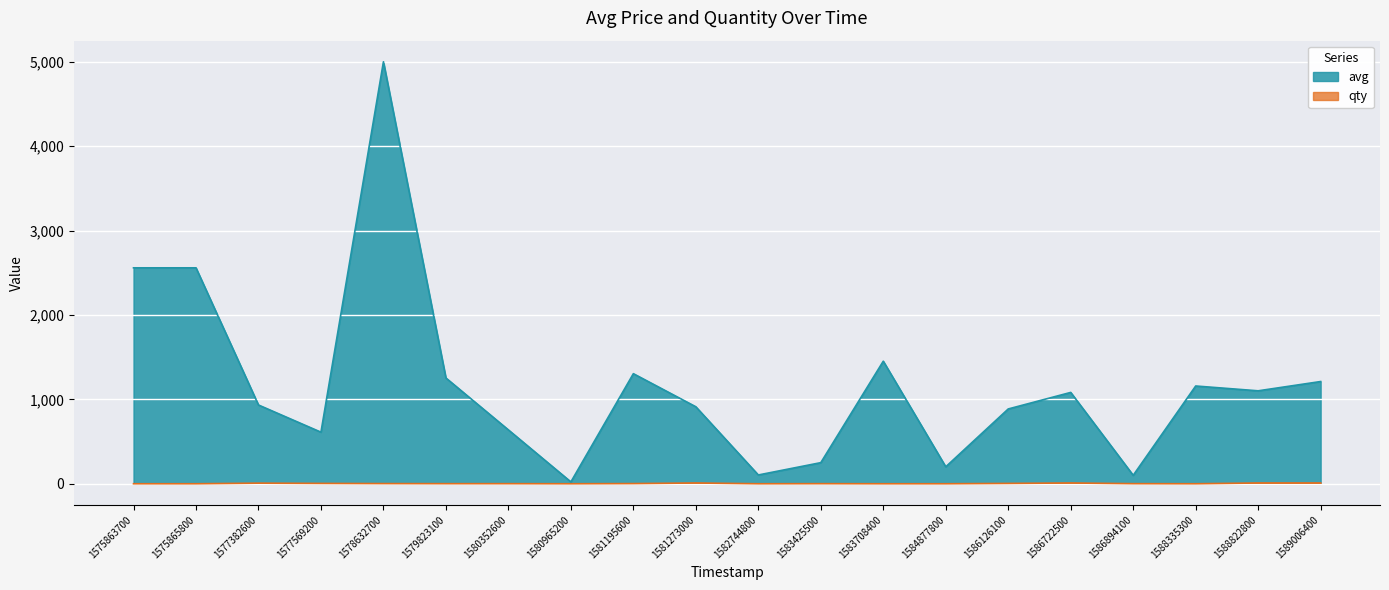

What is the average value of the qty series?

4